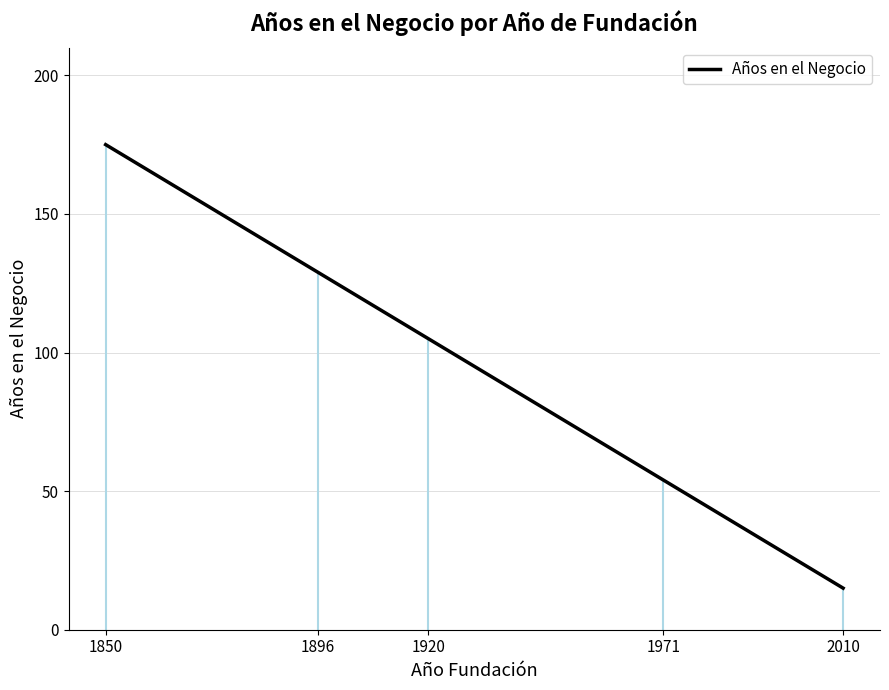

Reading left to right, what are all the values shown in this chart?

175	129	105	54	15